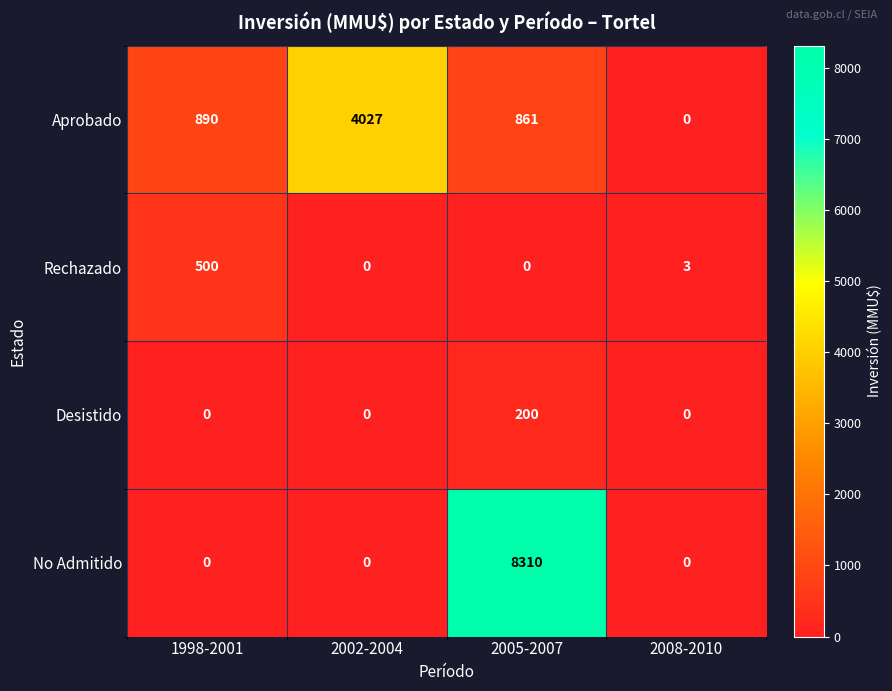

Which series has the widest spread of values?

No Admitido